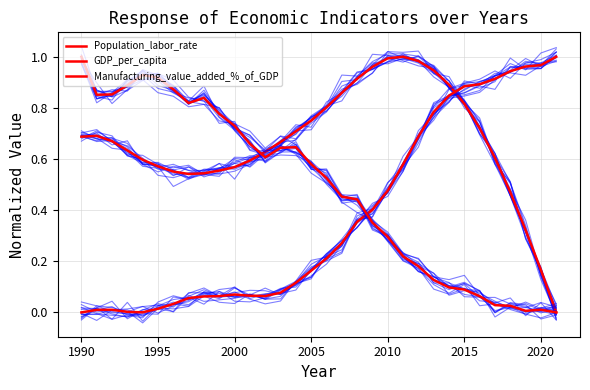

How many categories are shown in the chart?

32